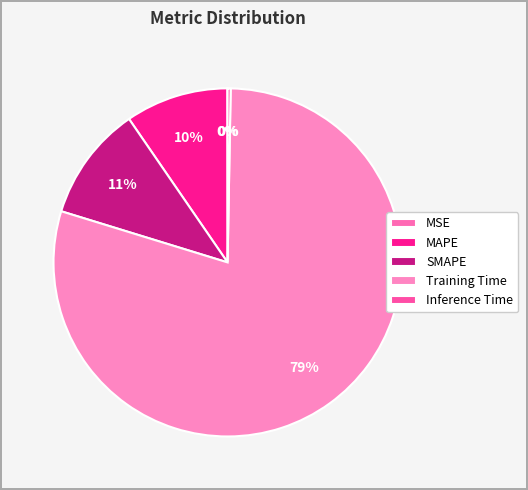

Which slice is the largest?

Training Time